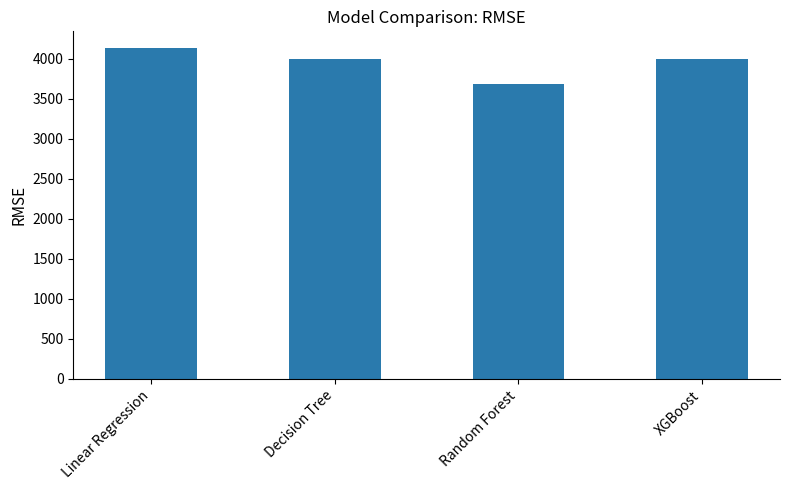

What is the sum of the values at Random Forest and Decision Tree?

7687.8